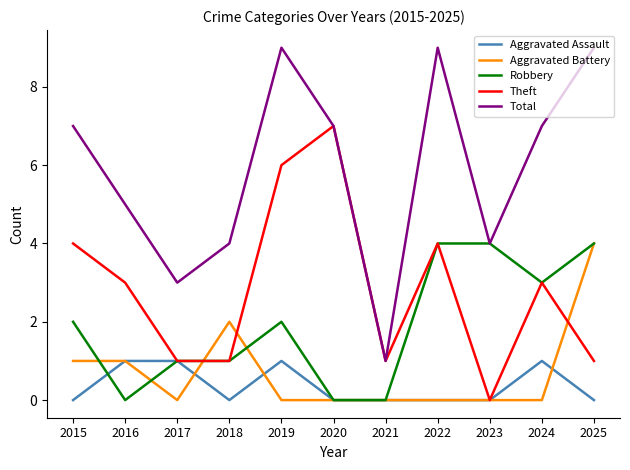

What is the difference between the Theft values at 2015 and 2024?

1